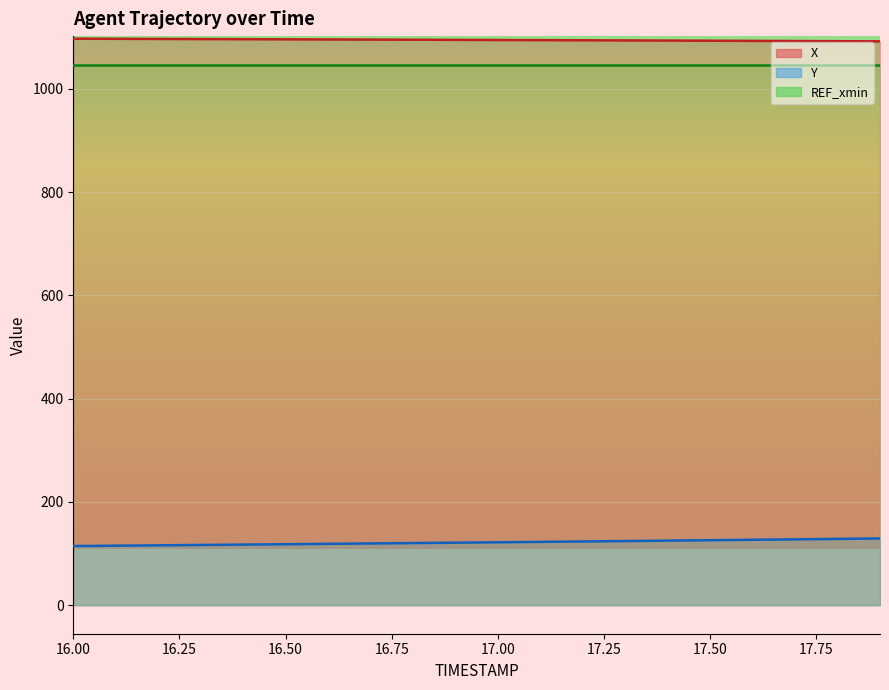

What is the difference between the second highest and second lowest values in the Y series?

13.1